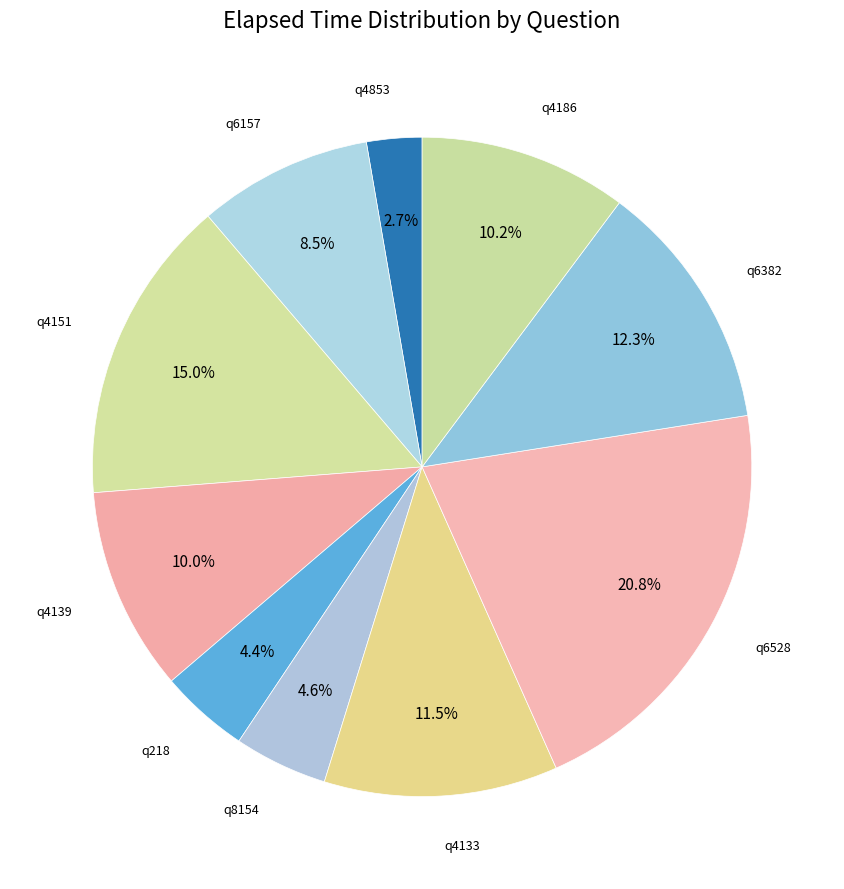

Count the number of slices in the pie.

10